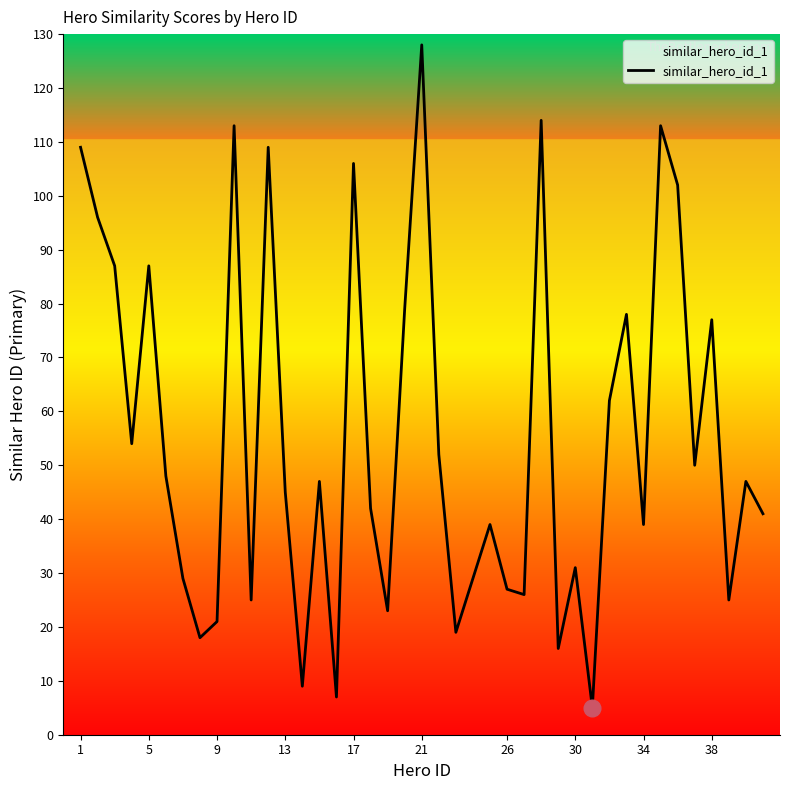

What is the difference between the maximum and minimum values?

123